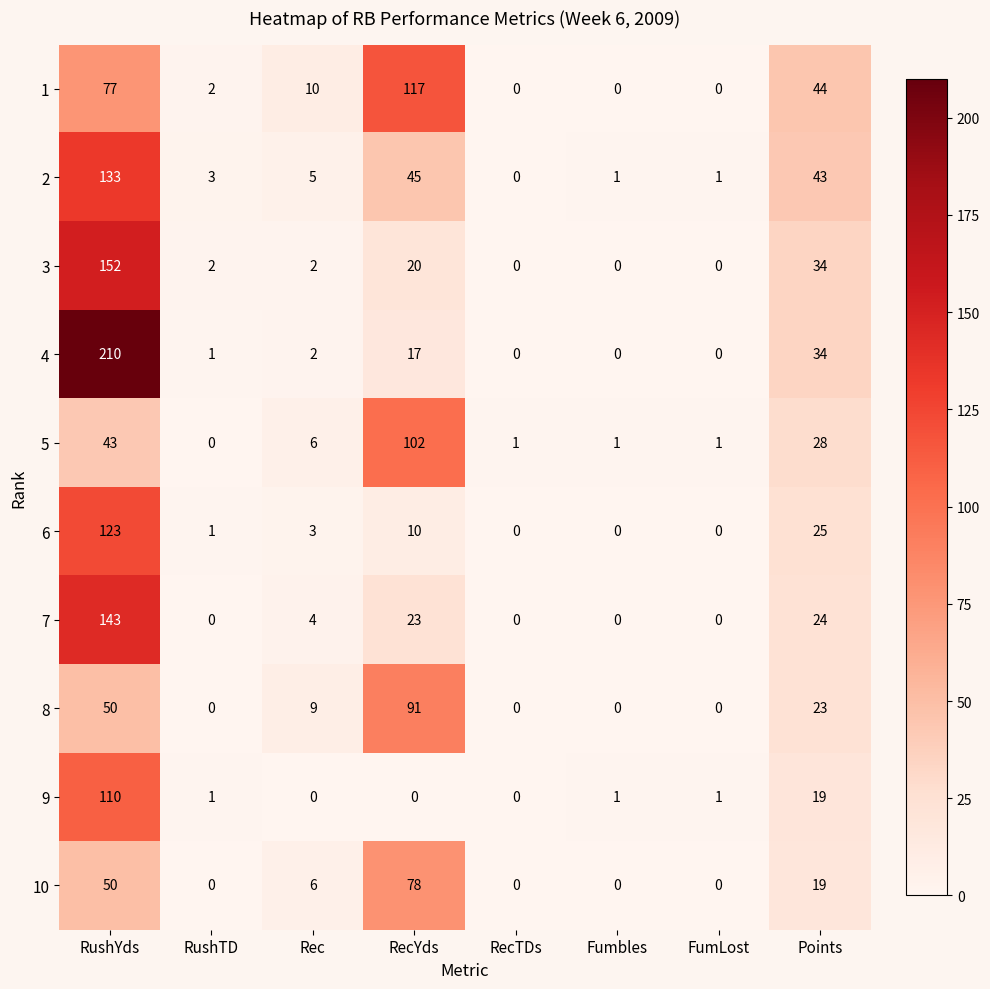

At which category is the sum across all series the highest?

RushYds